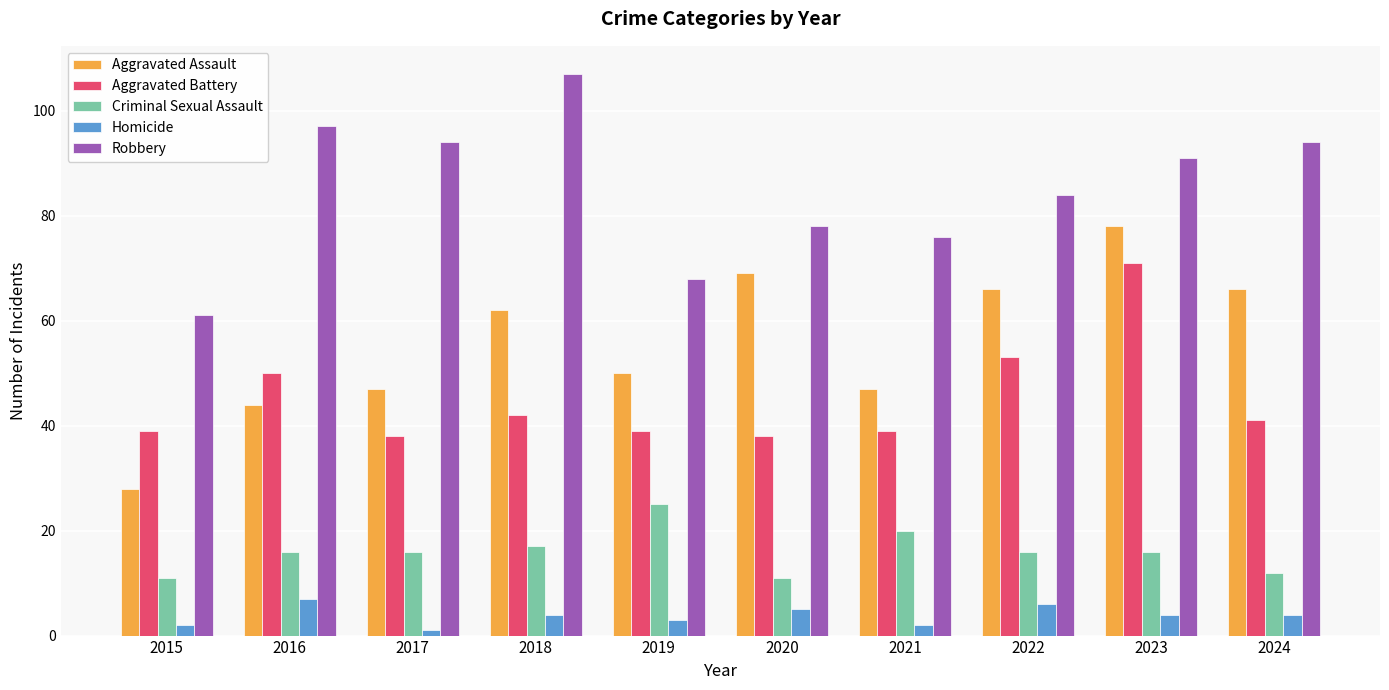

What is the value of the Homicide bar at the 1st from the left?

2